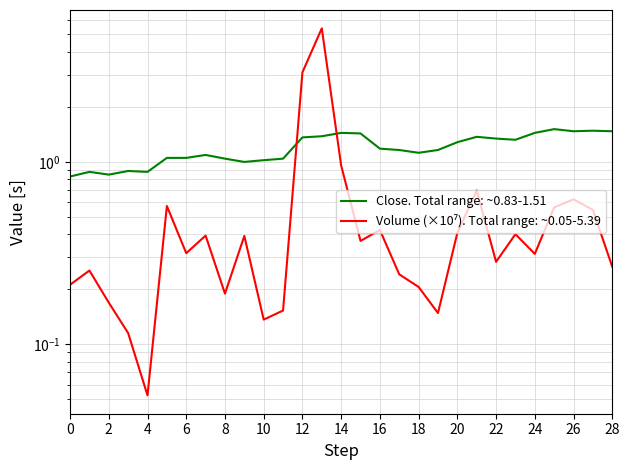

What is the greatest value displayed?

5.4